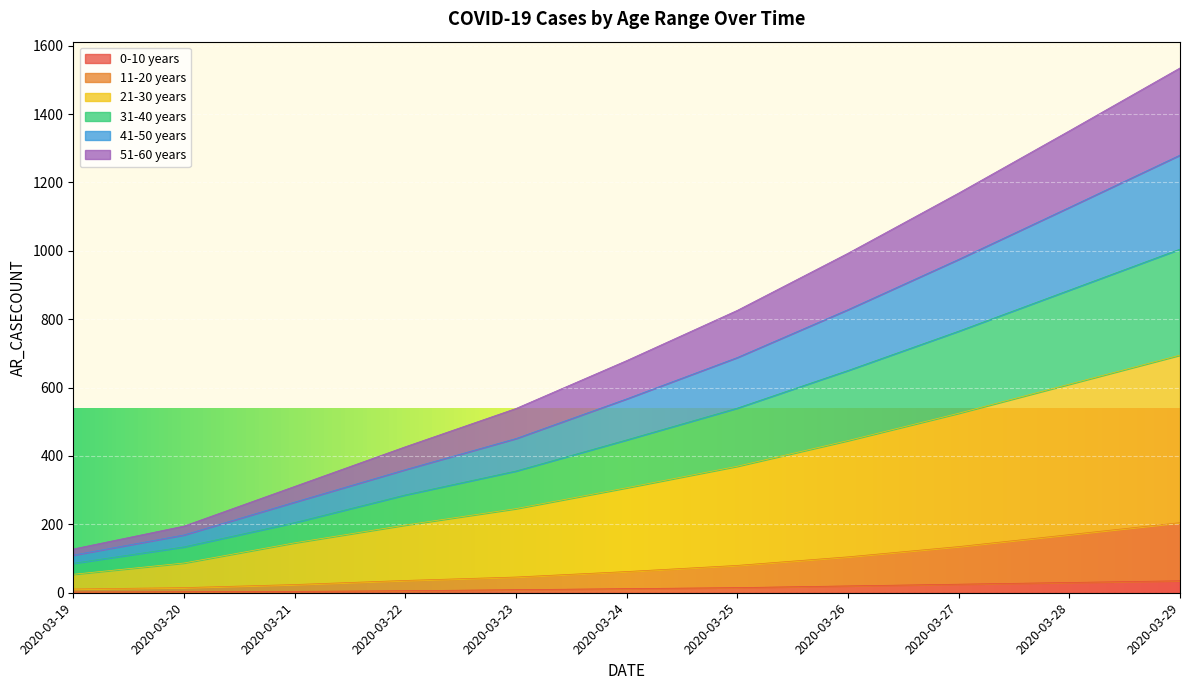

What is the smallest value displayed?

2